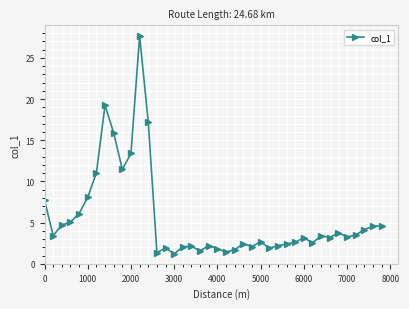

What is the sum of all values?

220.9